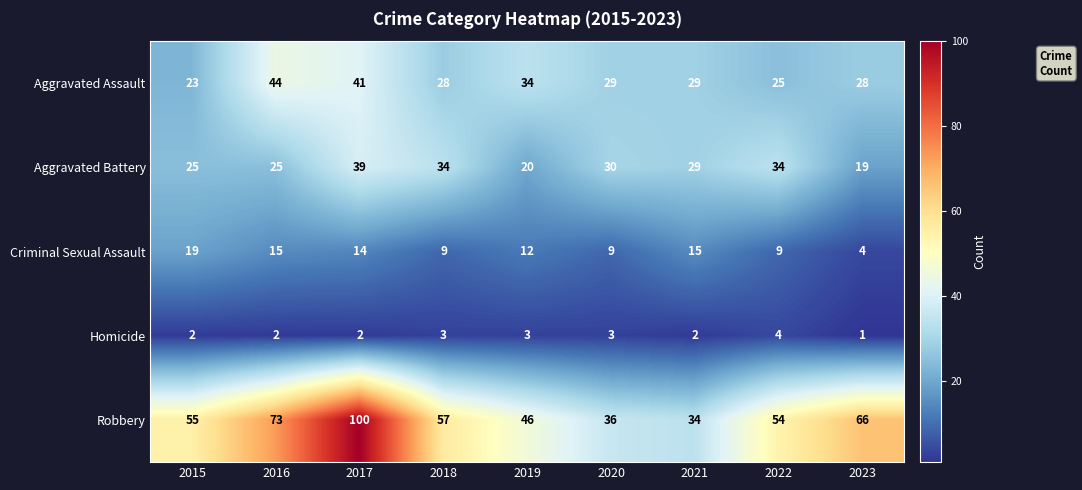

What is the minimum value shown in the chart?

1